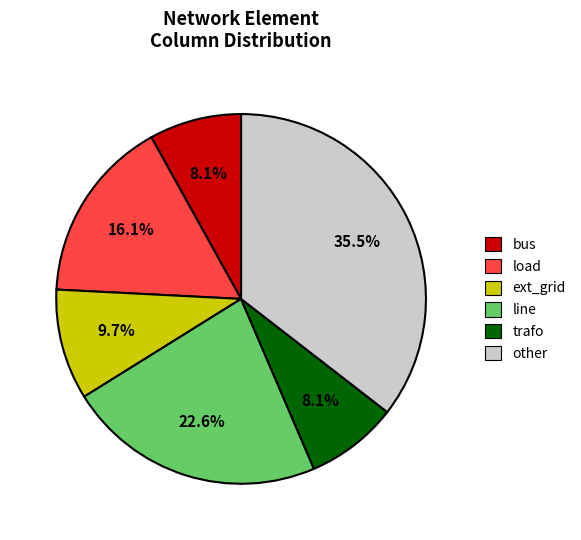

To the nearest percent, what percentage of the pie is line?

23%